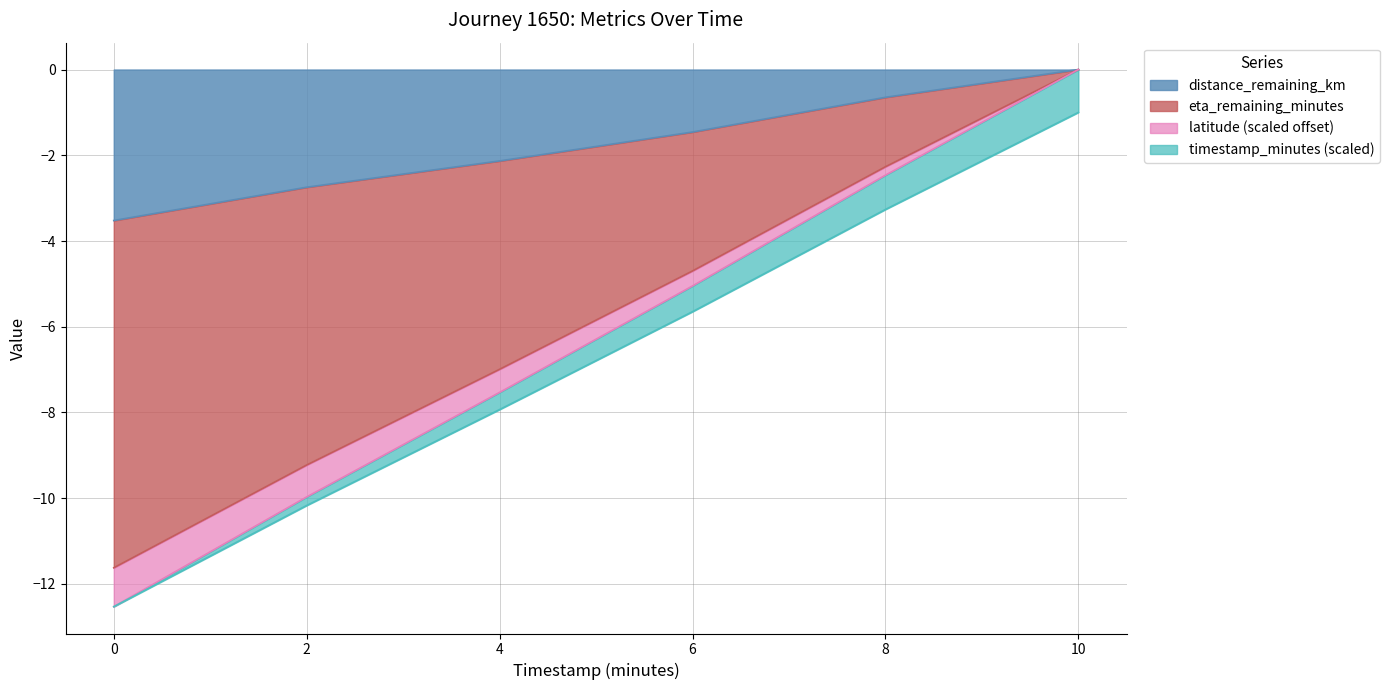

True or false: latitude has a value of -4.6 at 8.0.

False